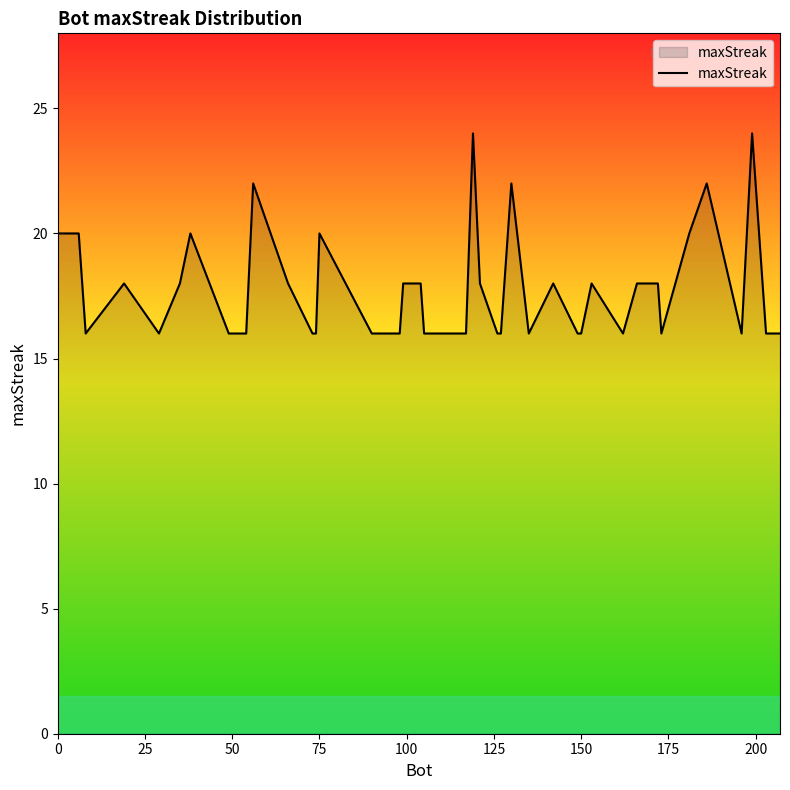

What is the greatest value displayed?

24